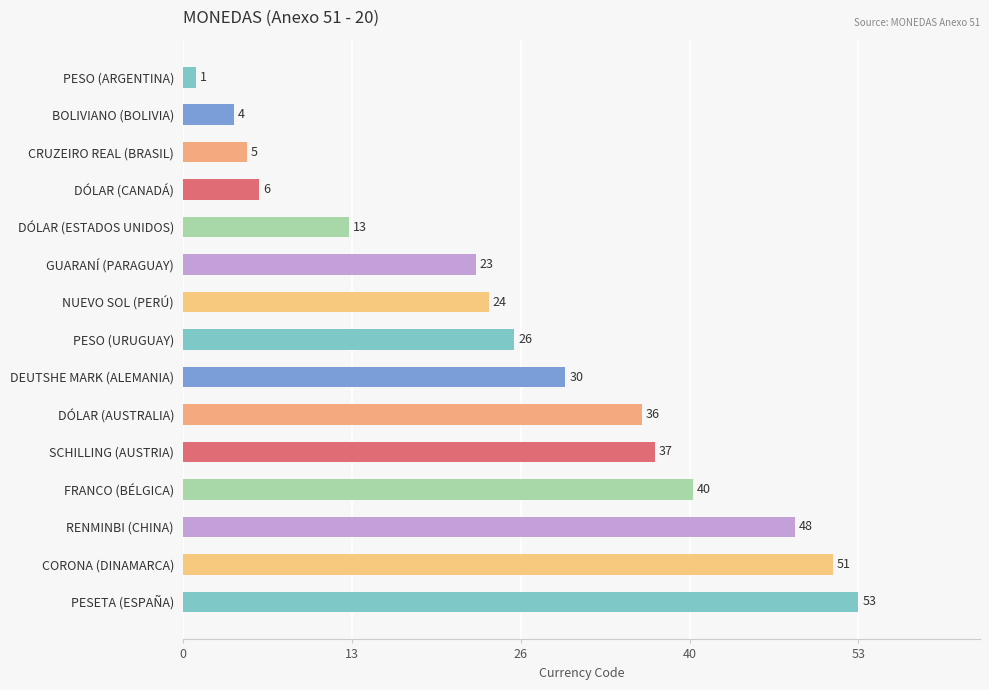

At which label is the value closest to 27?

PESO (URUGUAY)